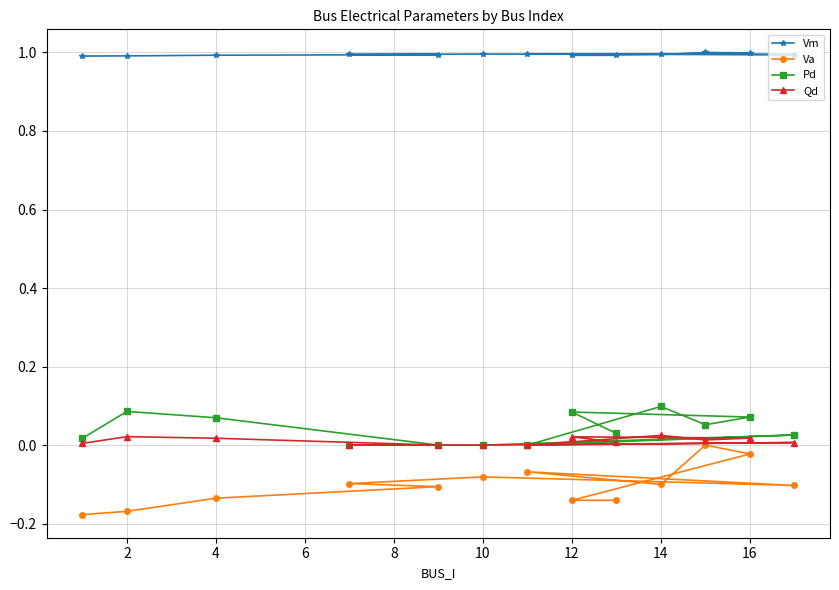

Which series has the largest total across all categories?

Vm